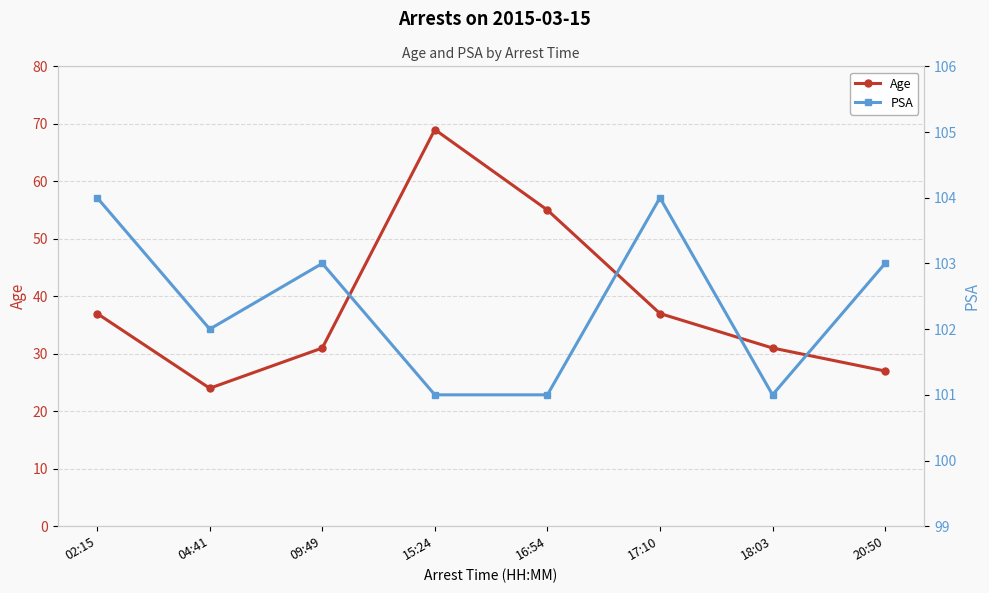

What is the difference between the maximum and minimum values in the Age series?

45